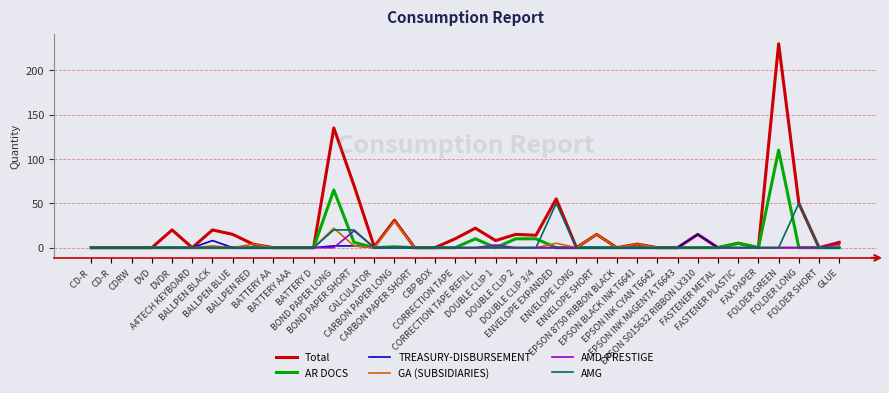

Which series has the largest total across all categories?

Total